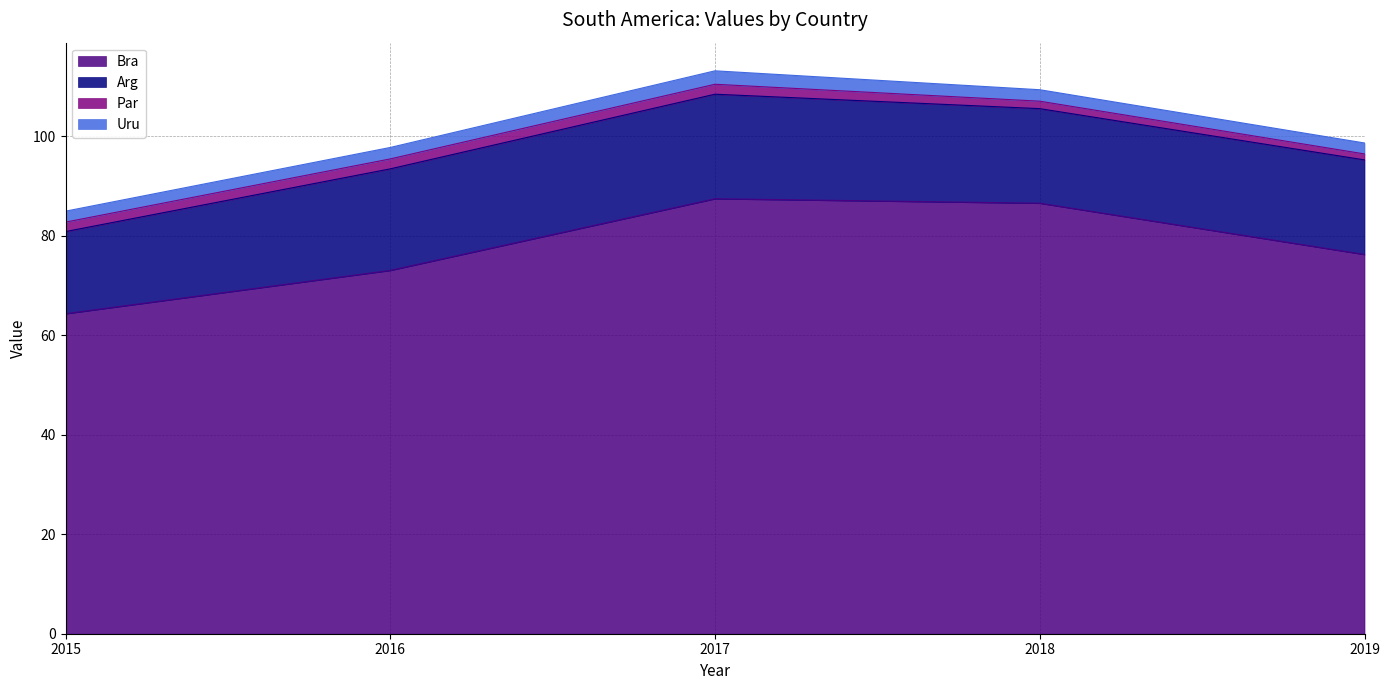

What is the greatest value displayed?

87.4